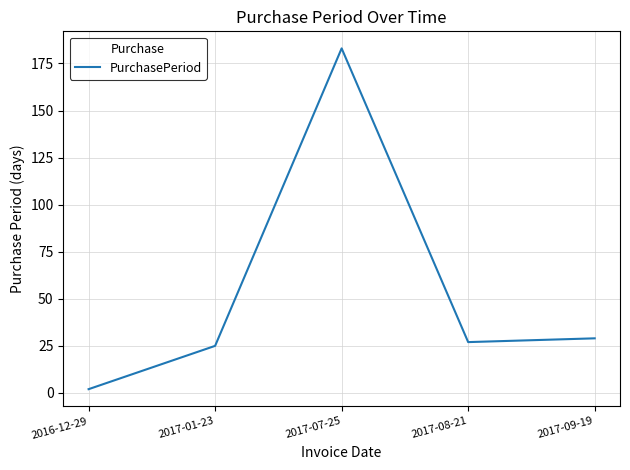

How many series are shown in this chart?

1